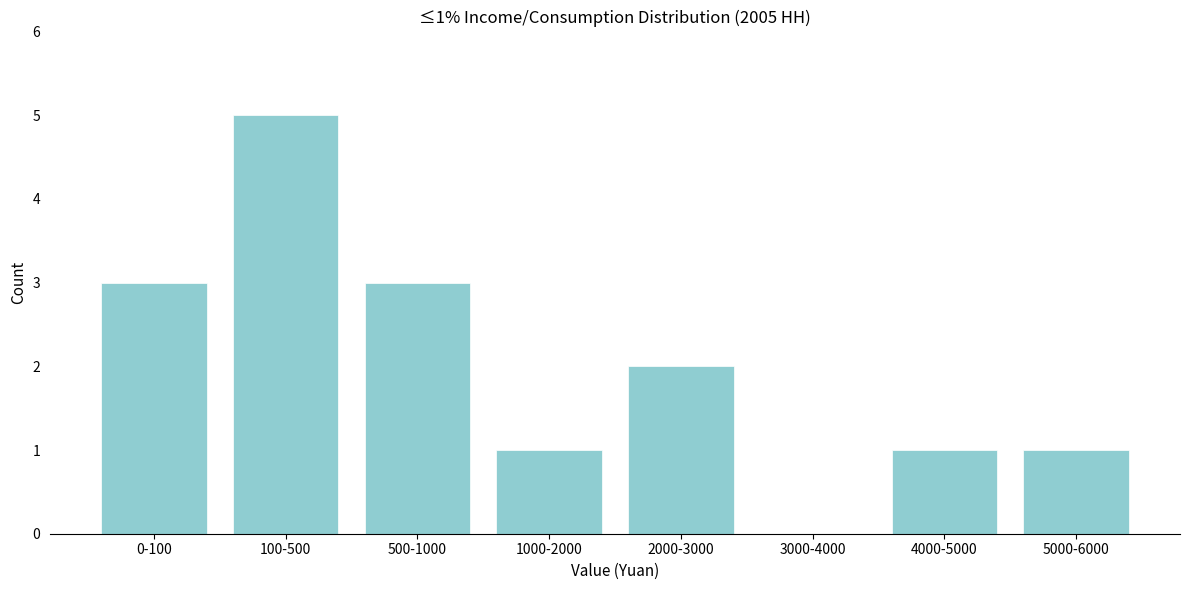

Reading left to right, extract all data points from this chart.

0-100=3	100-500=5	500-1000=3	1000-2000=1	2000-3000=2	3000-4000=0	4000-5000=1	5000-6000=1